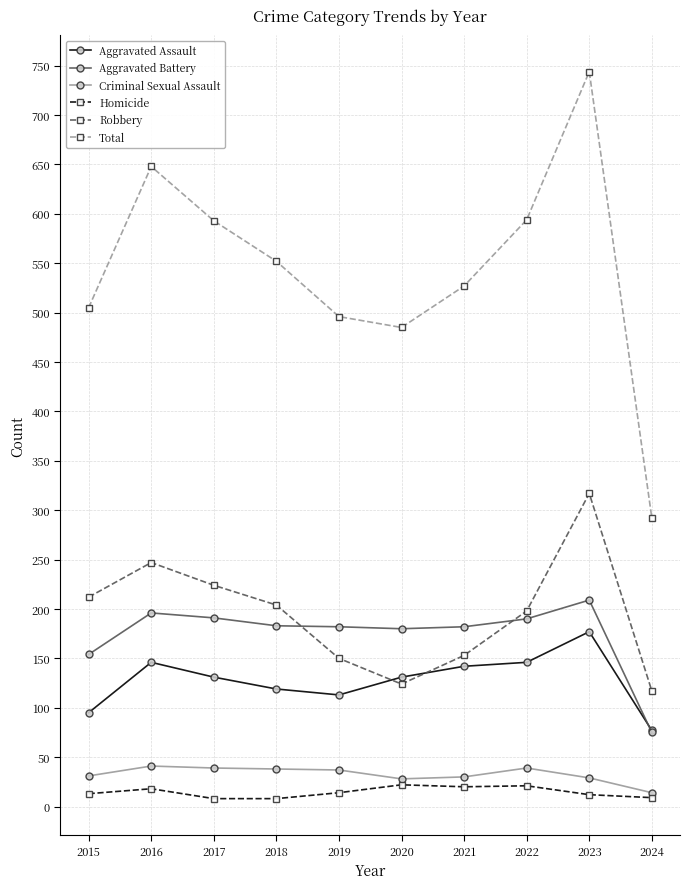

True or false: Aggravated Assault has more than 1 points higher than both neighbors.

True